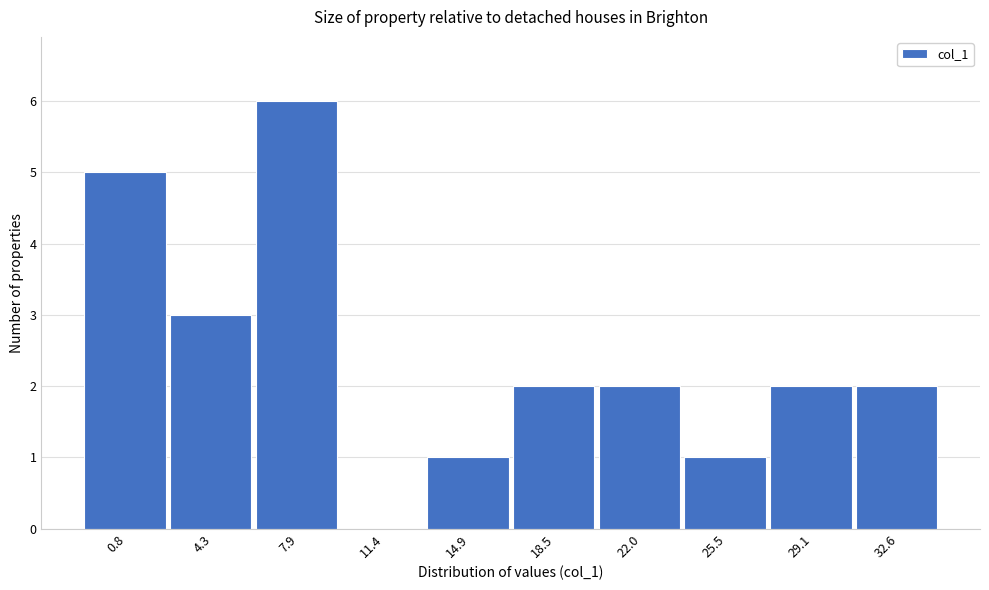

Reading right to left, list all the values displayed in this chart.

32.6=2	29.1=2	25.5=1	22.0=2	18.5=2	14.9=1	11.4=0	7.9=6	4.3=3	0.8=5